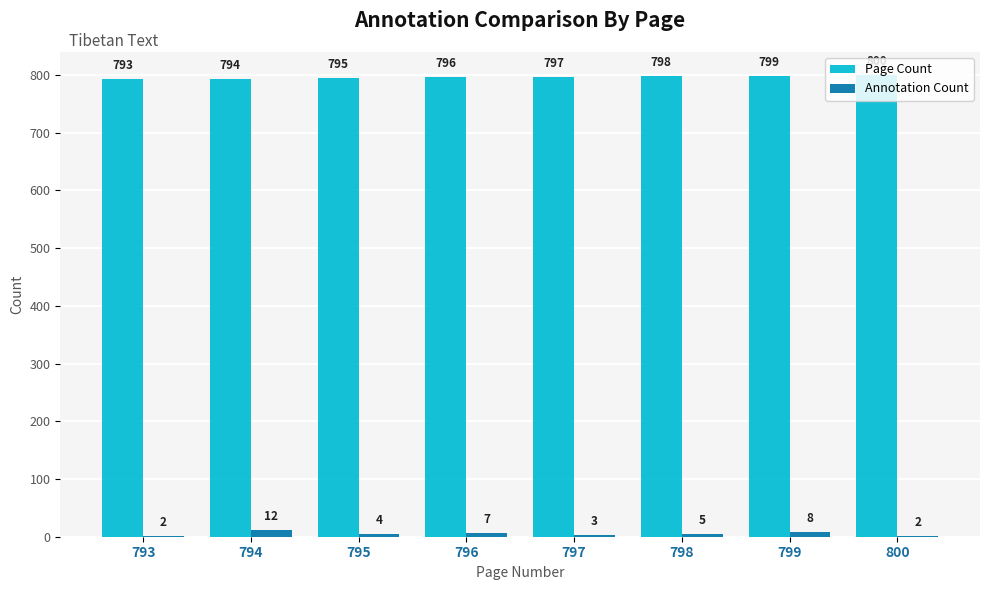

What is the sum of all Annotation Count values?

43